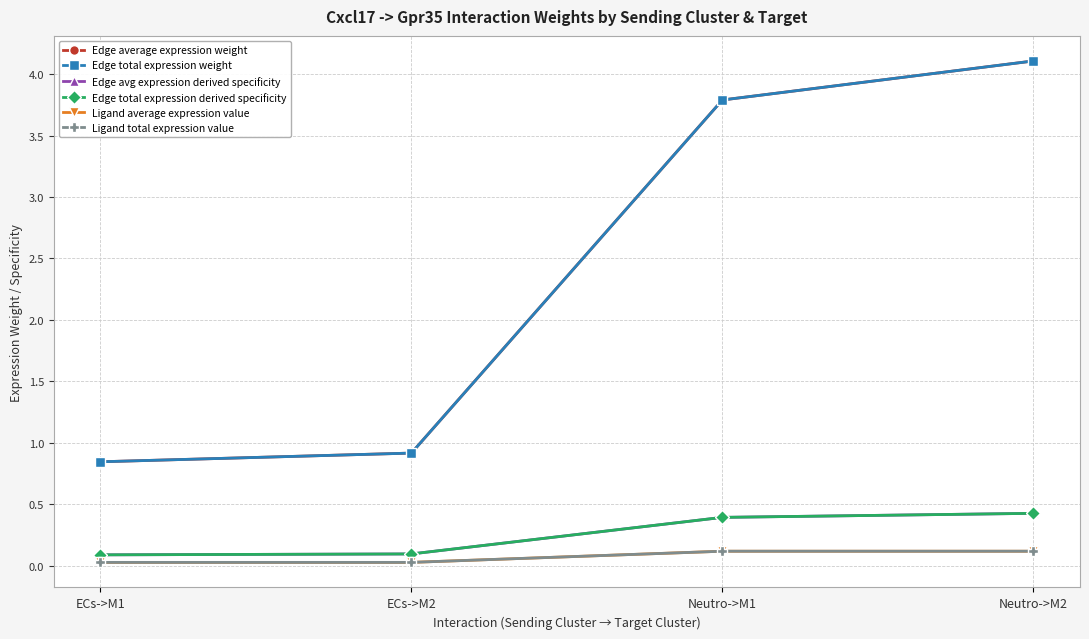

Does the chart have visible grid lines?

Yes